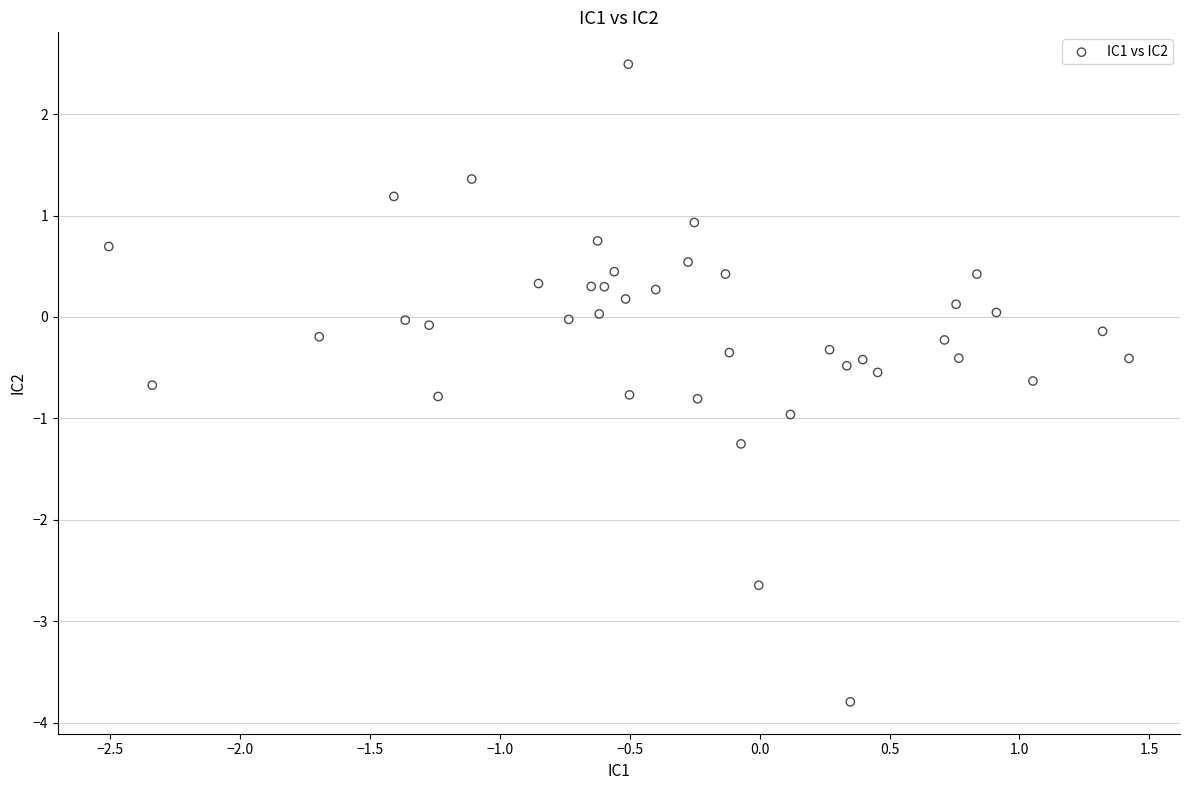

What is the range of Y values (max minus min)?

6.3